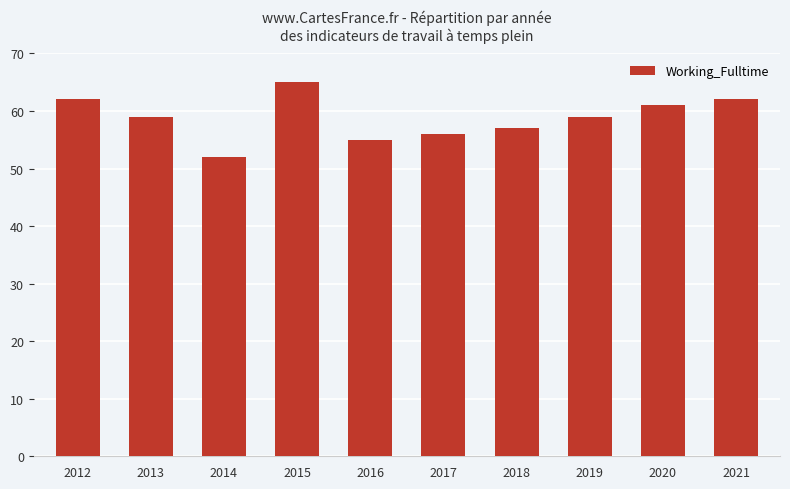

What is the smallest value displayed?

52